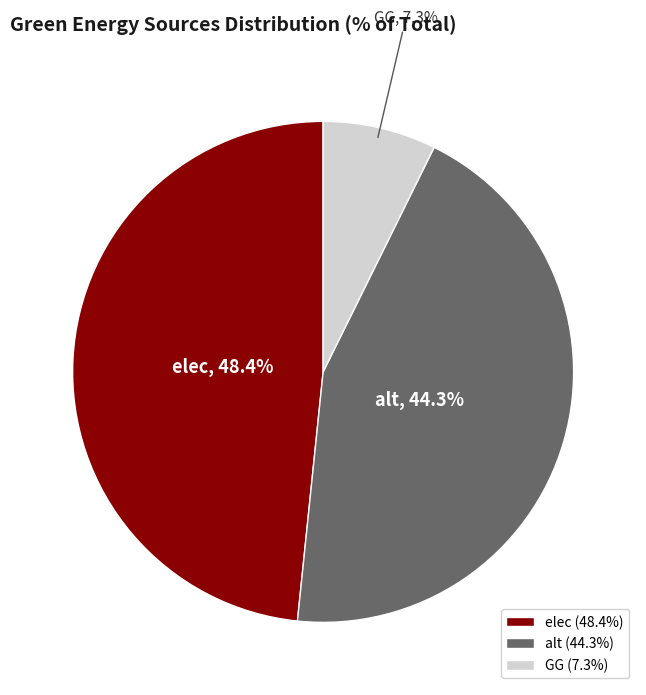

Approximately how many times larger is the value at elec compared to GG?

6.6